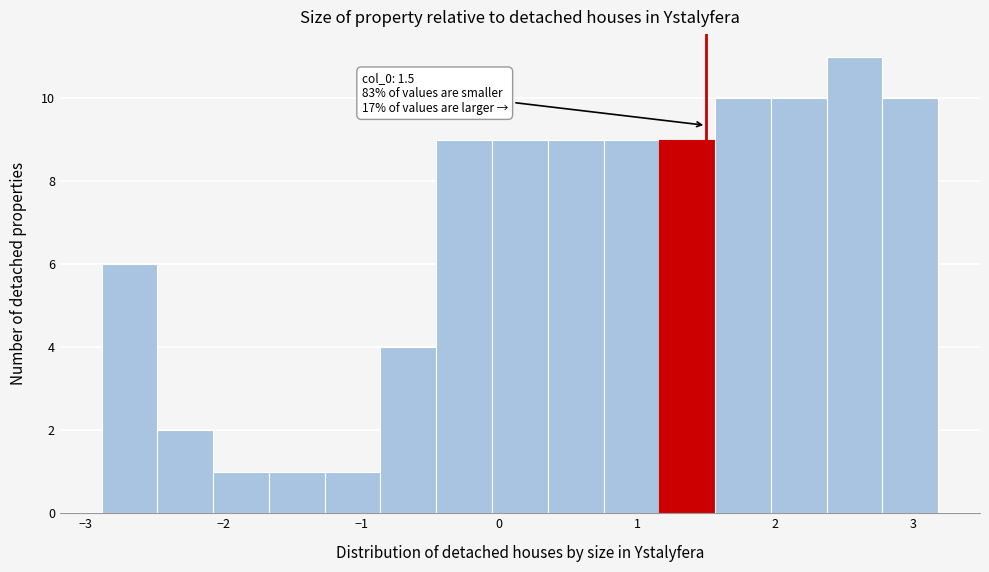

Over which range of the x-axis is the bar tallest?

2.4 to 2.8